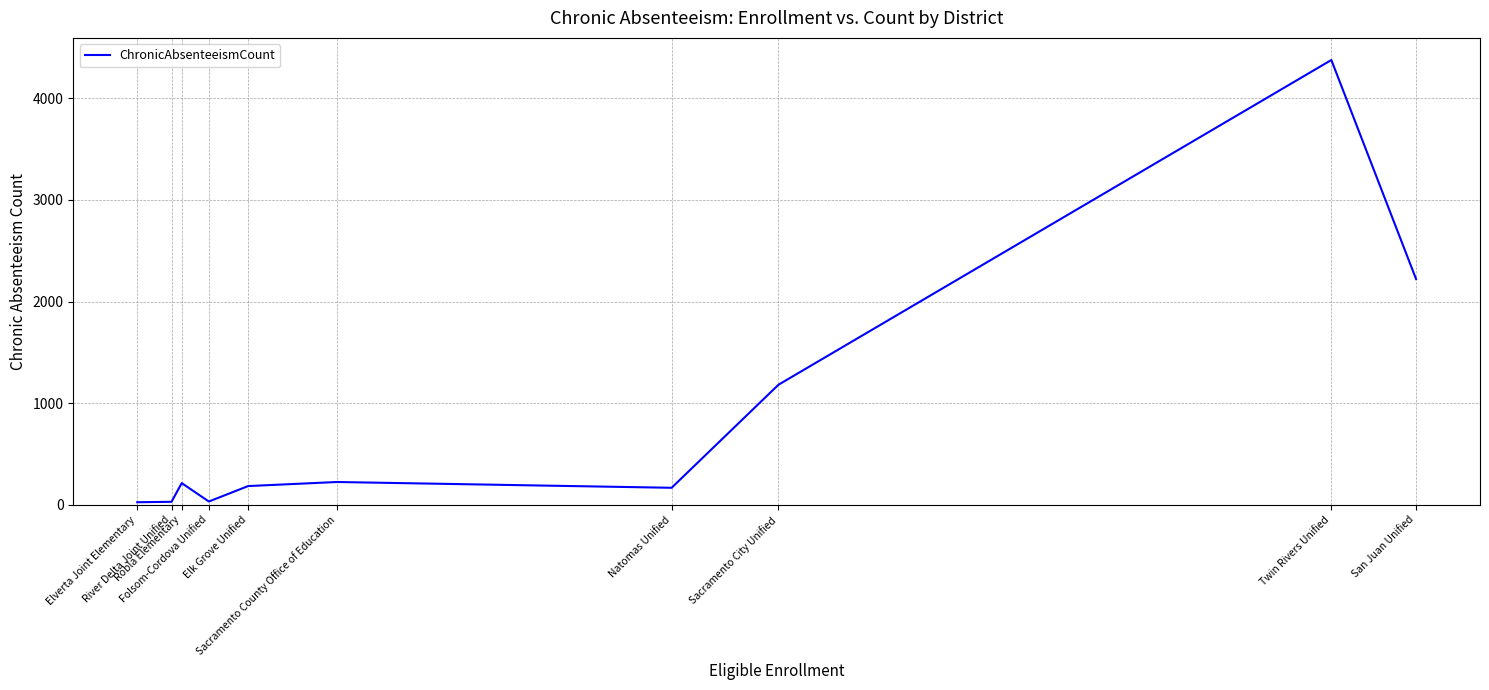

Between Elverta Joint Elementary and Elk Grove Unified, which is larger?

Elk Grove Unified